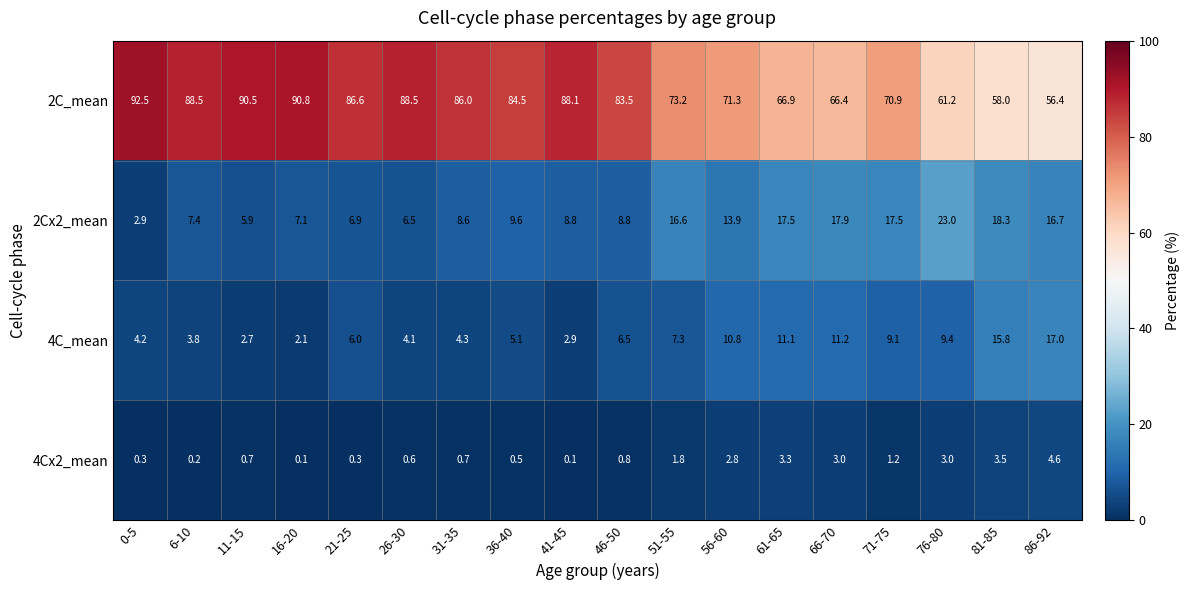

What is the maximum value shown in the chart?

92.5